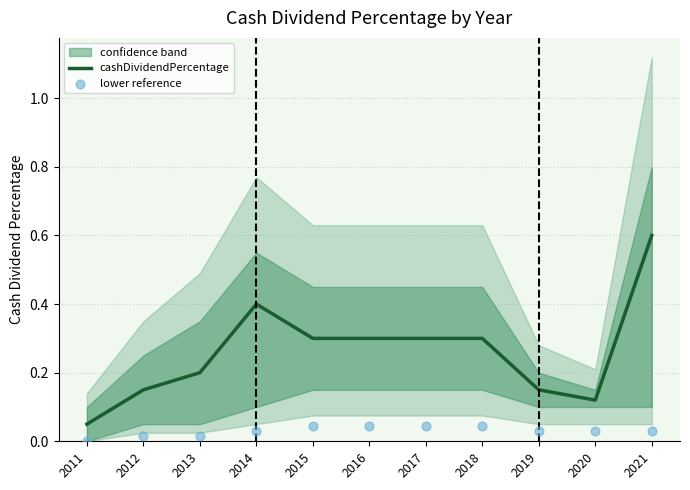

Which series has the largest total across all categories?

cashDividendPercentage